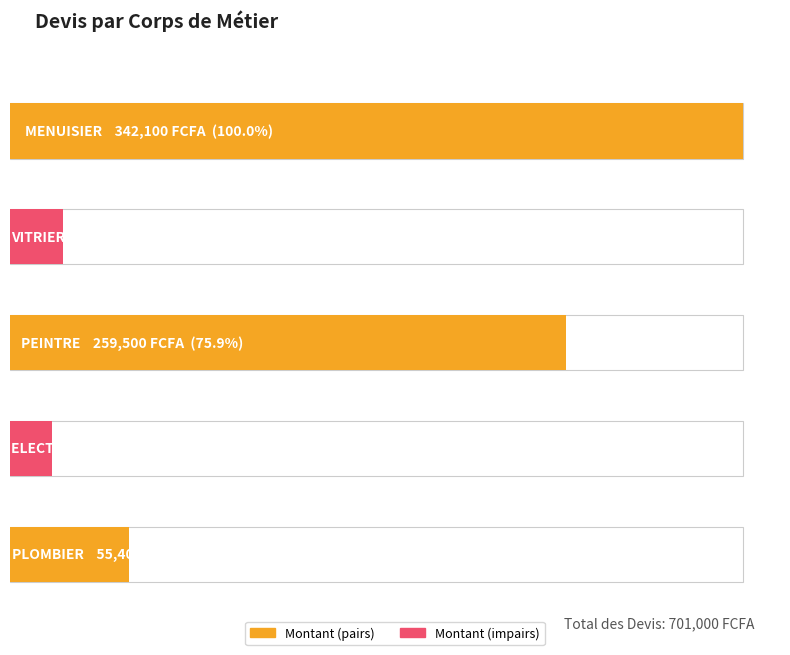

The value at VITRIER is 24500. True or false?

True